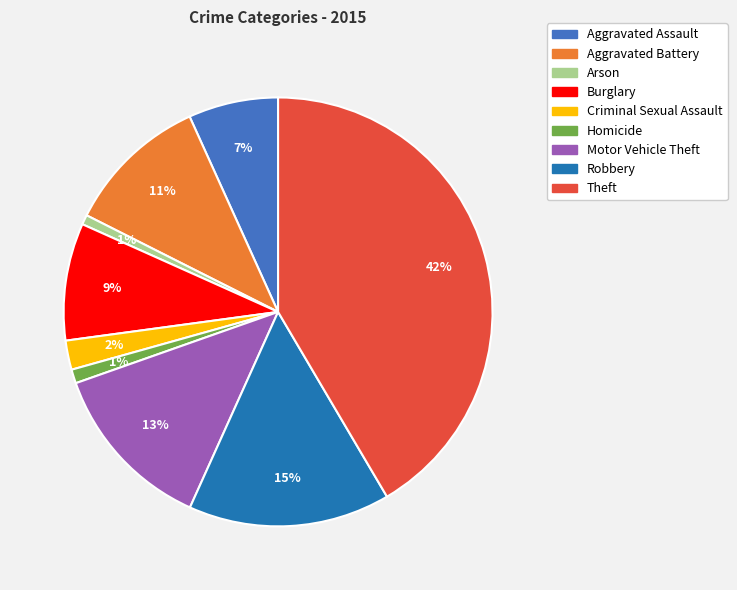

How many slices are in this pie chart?

9